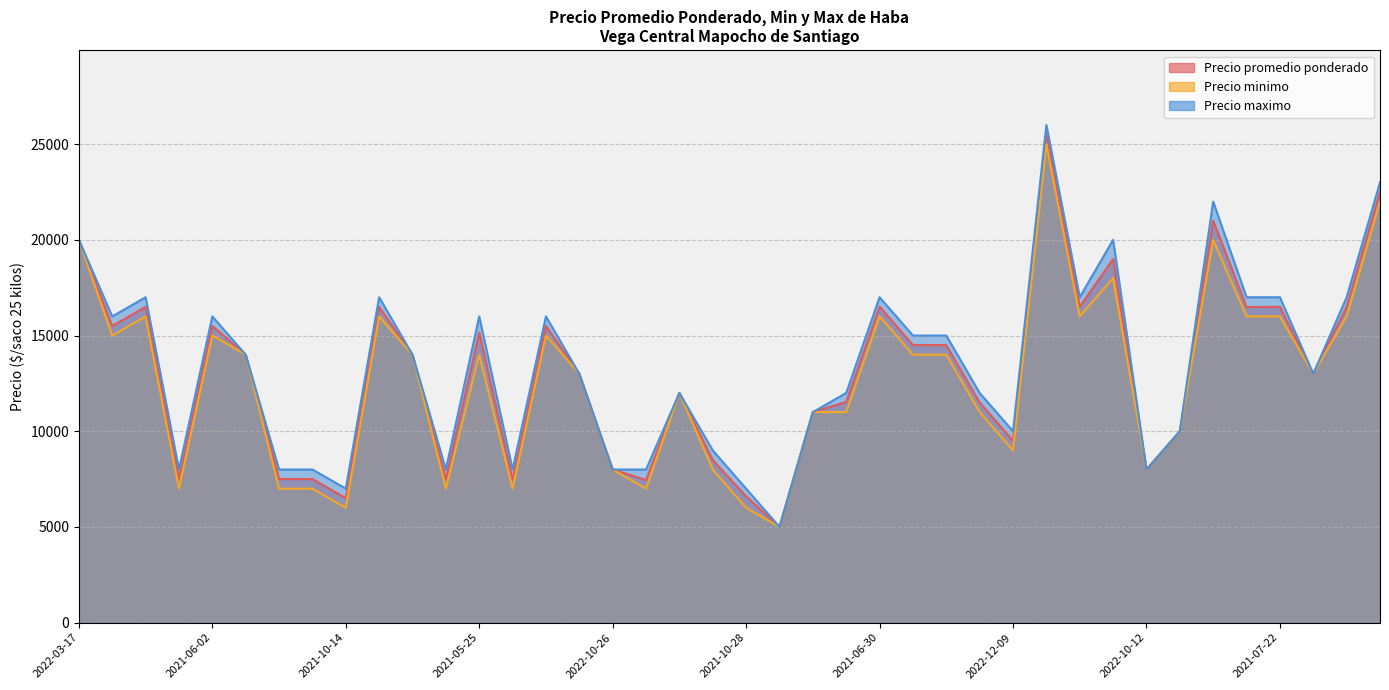

How many distinct data groups are displayed?

3